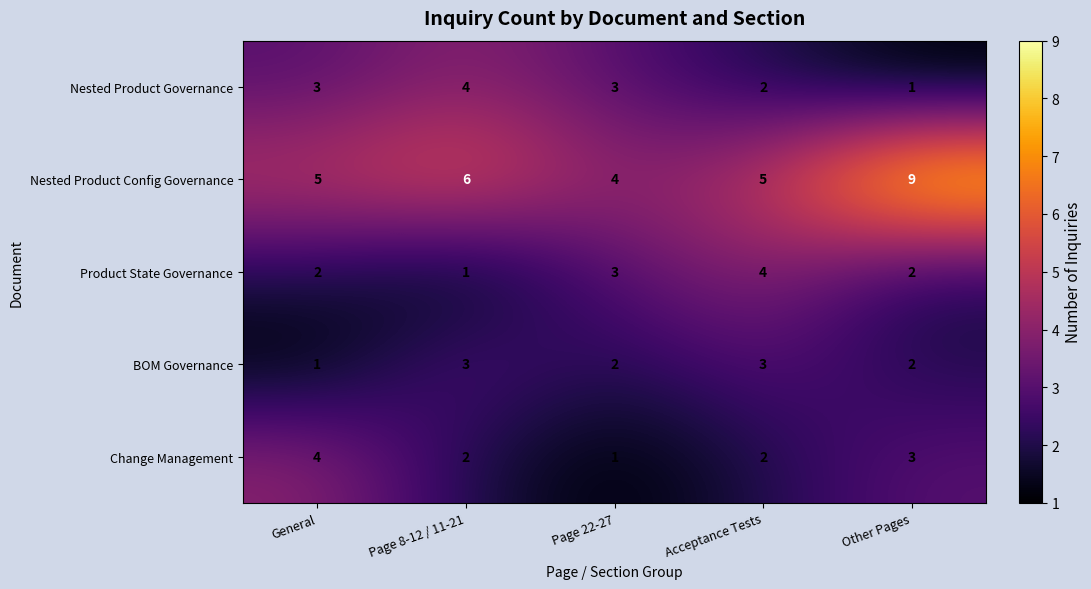

What is the sum of the Nested Product Config Governance values at Page 22-27 and Page 8-12 / 11-21?

10